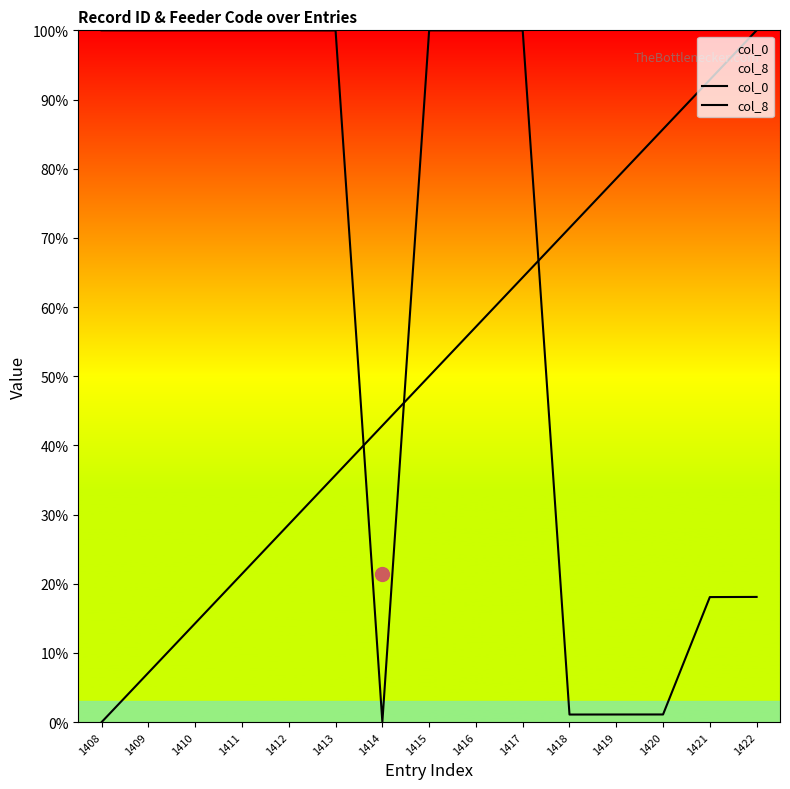

Which category has the highest value across all series?

1422